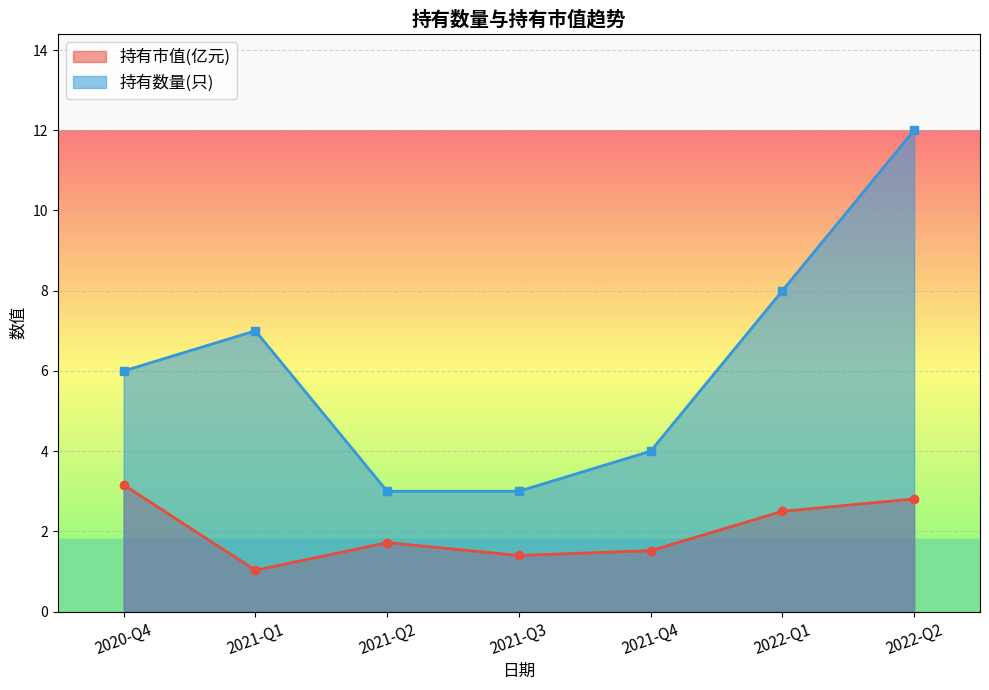

What value does the 持有数量(只) series have at 2021-Q2?

3.0